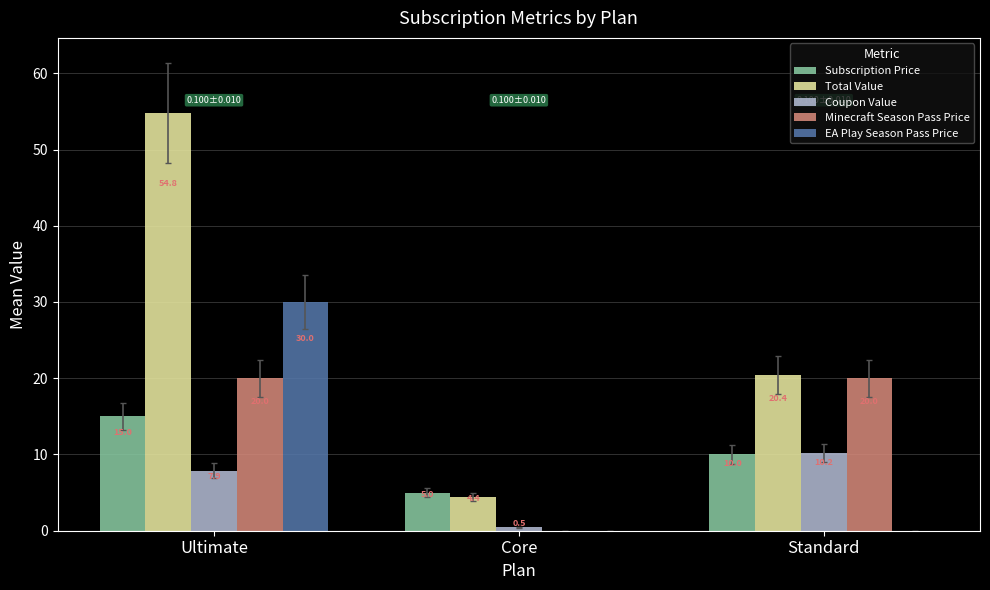

Where does the Subscription Price series first go above 10?

Ultimate